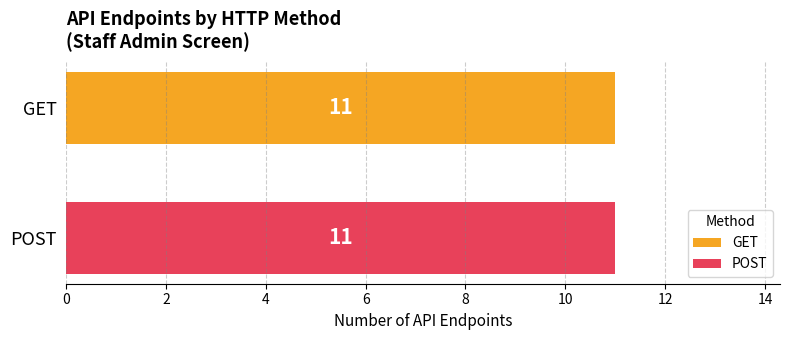

True or false: GET has a value of 29 at 9.

False